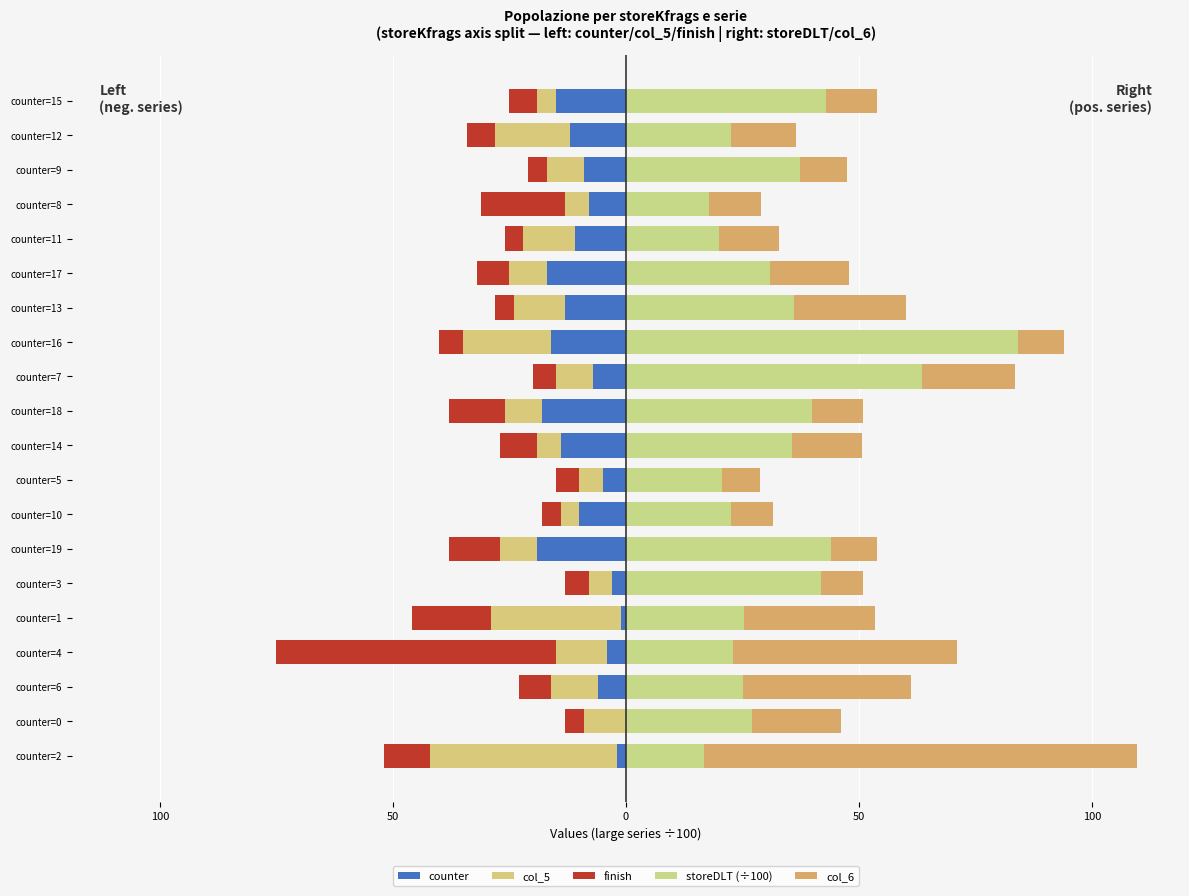

What is the difference between the maximum and second lowest values in the col_6 series?

84.0